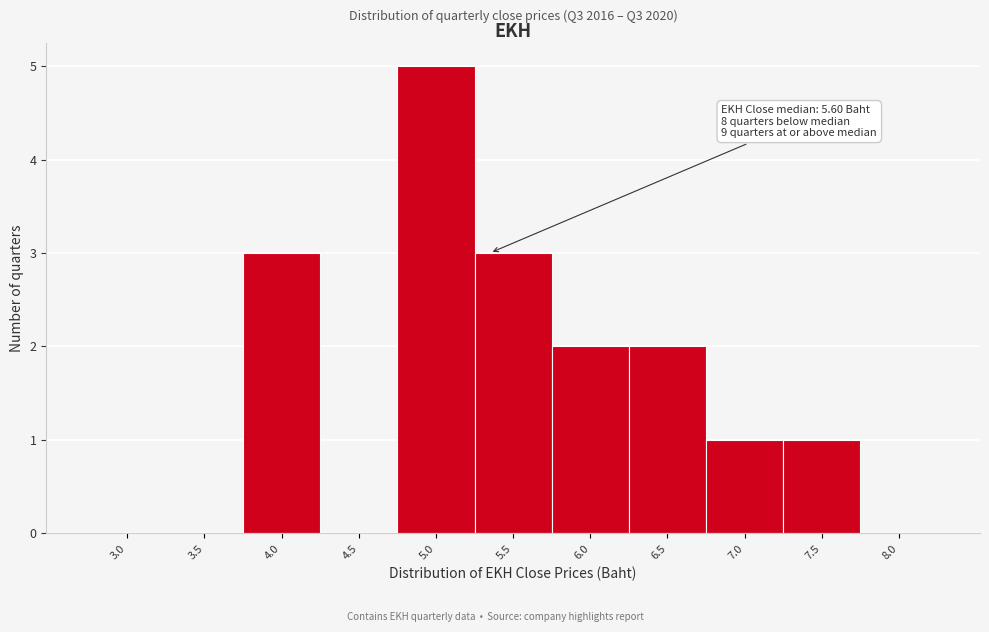

Reading left to right, extract all data points from this chart.

3.0=0	3.5=0	4.0=3	4.5=0	5.0=5	5.5=3	6.0=2	6.5=2	7.0=1	7.5=1	8.0=0